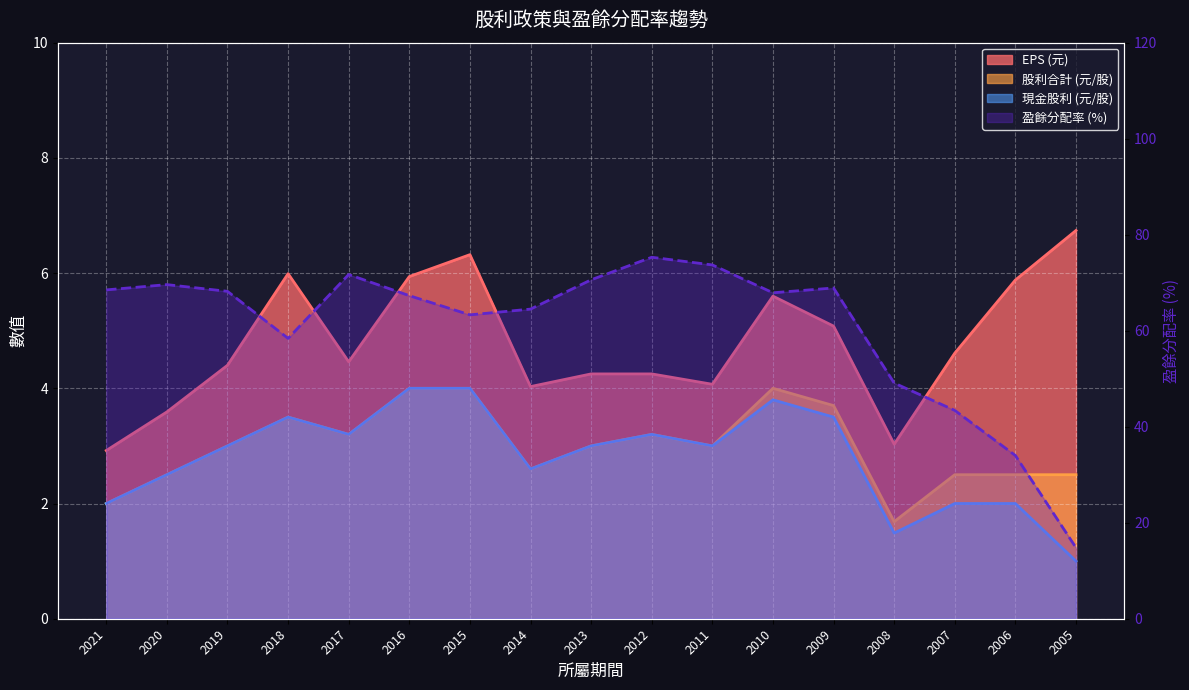

At which label does 現金股利 (元/股) first exceed 3?

2018